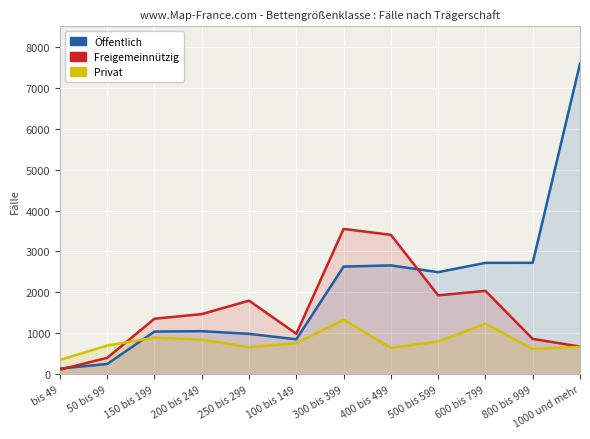

What is the value of the Privat point at the 5th from the left?

658